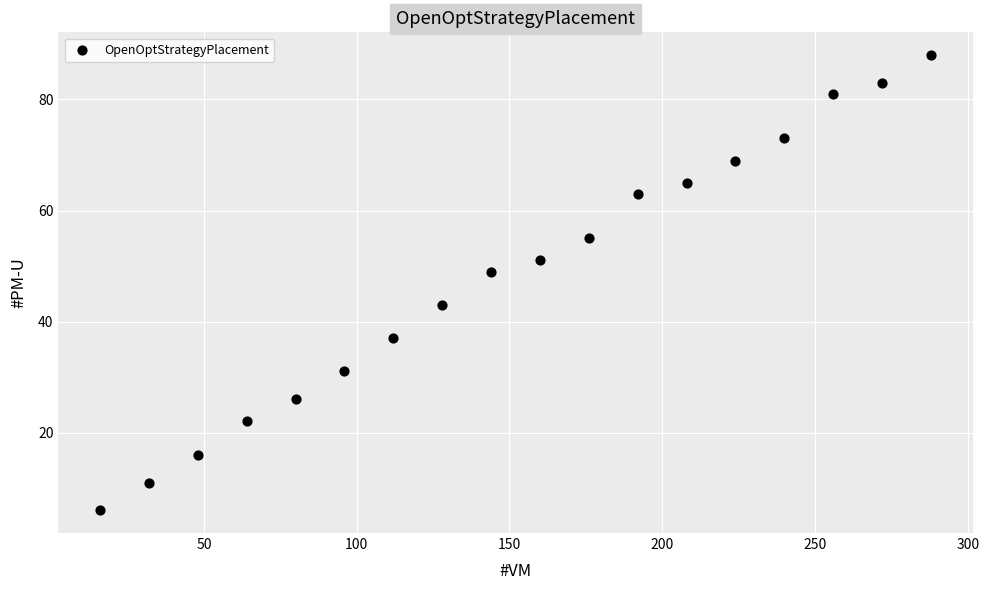

What is the range of X values (max minus min)?

272